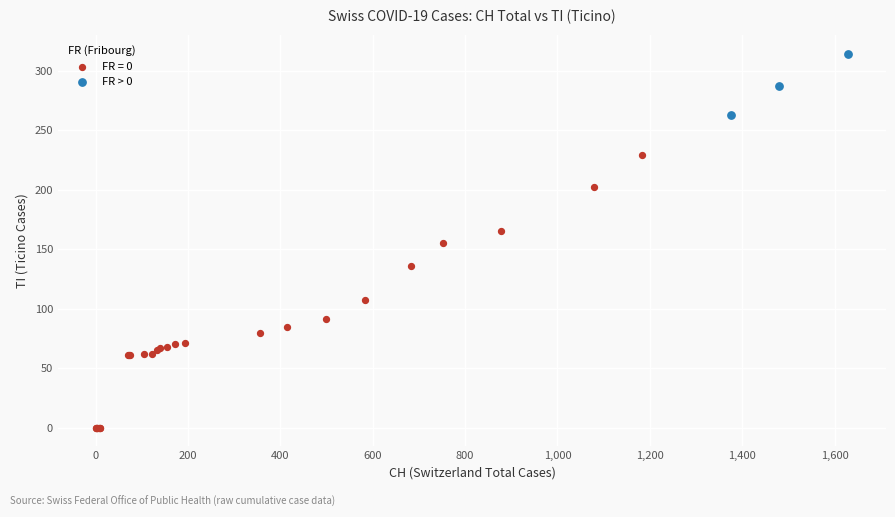

Which series has the widest spread of Y values?

FR = 0